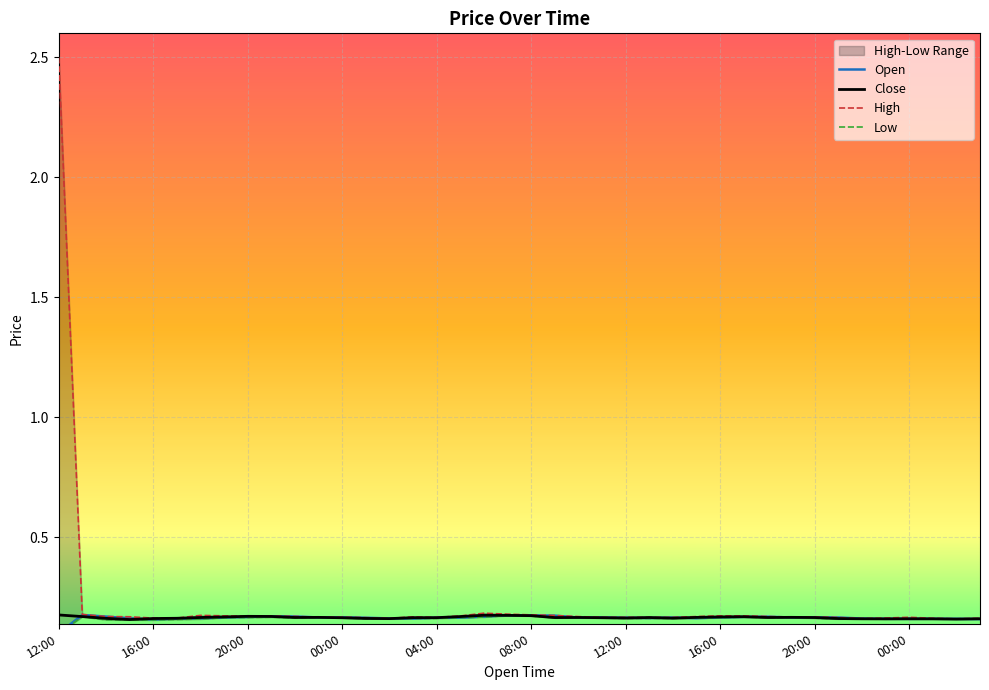

Which label corresponds to the largest value in the chart?

12:00